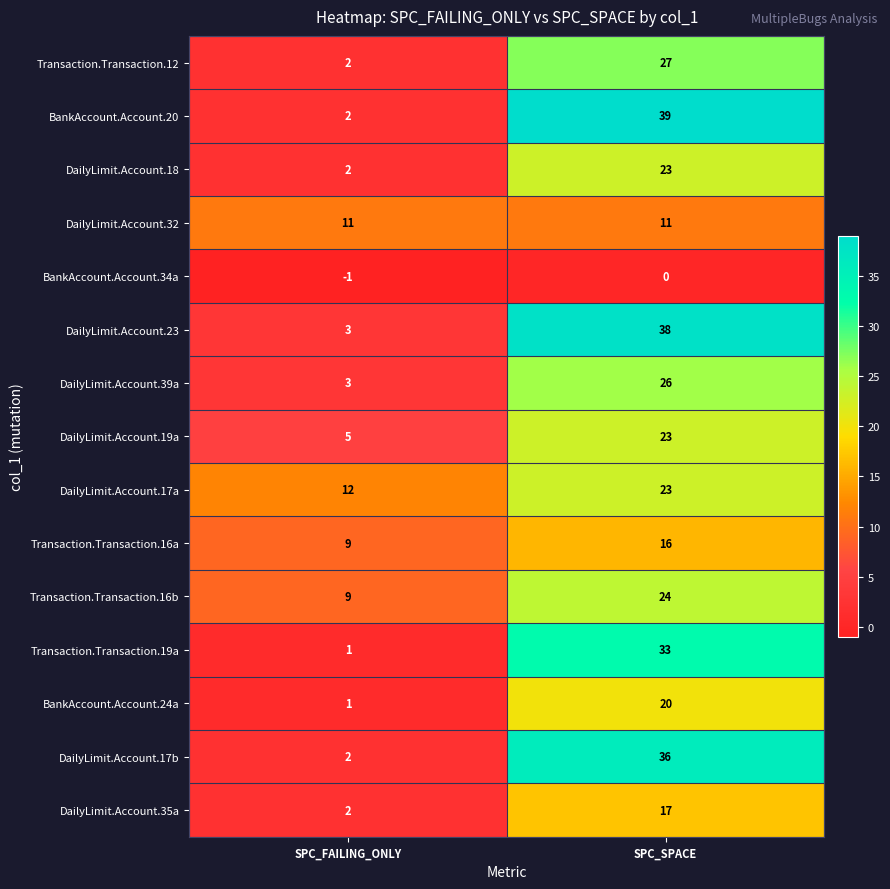

What is the spread (max minus min) of values at SPC_SPACE?

39